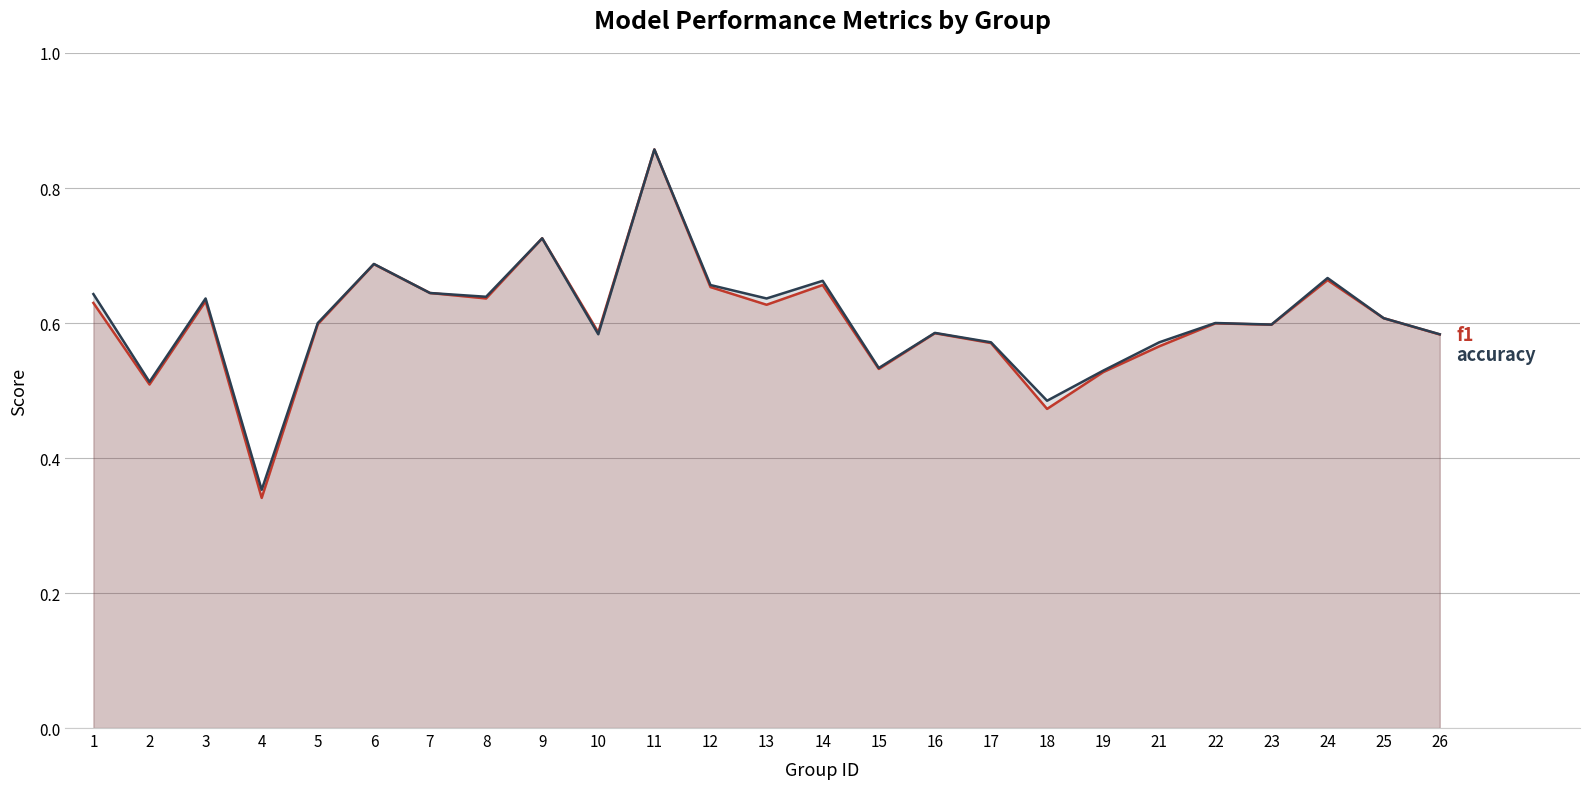

True or false: f1 and accuracy cross at least once.

False